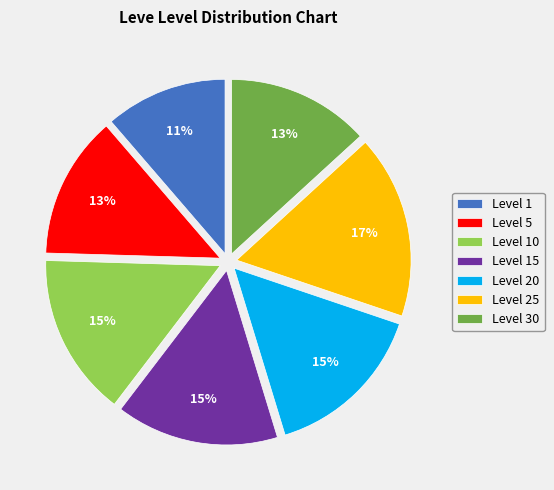

Is there any slice that represents more than half of the pie?

No